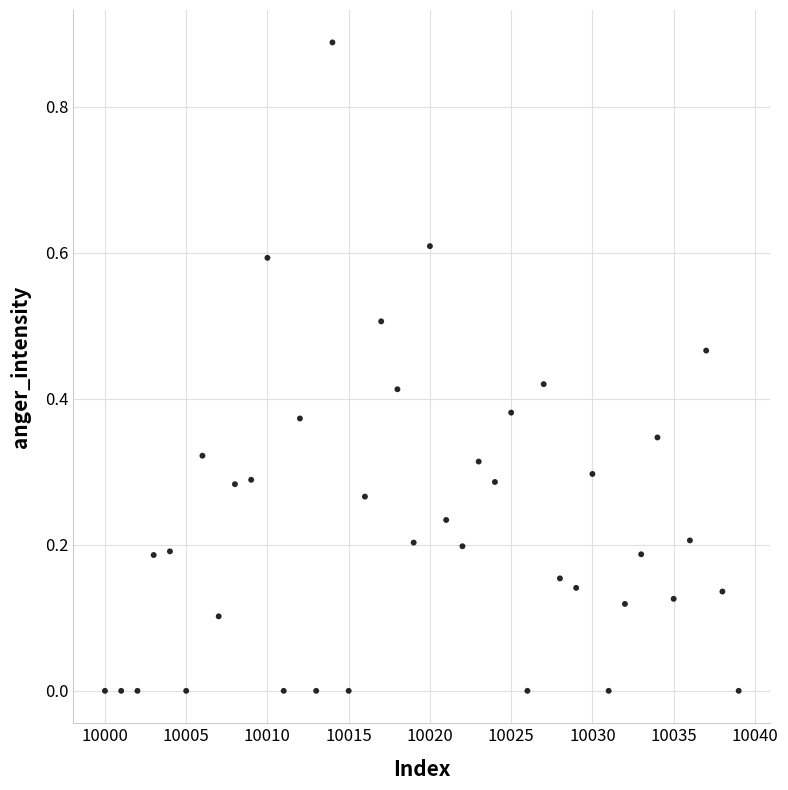

What is the range of X values (max minus min)?

39.0